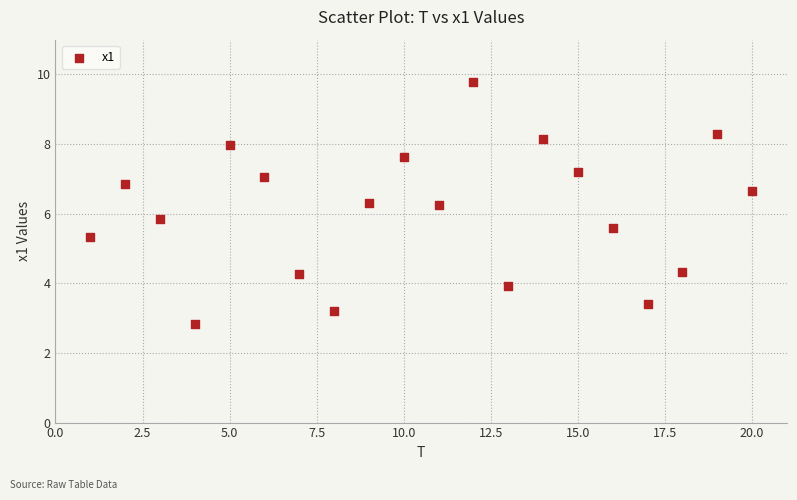

What is the range of Y values (max minus min)?

7.0